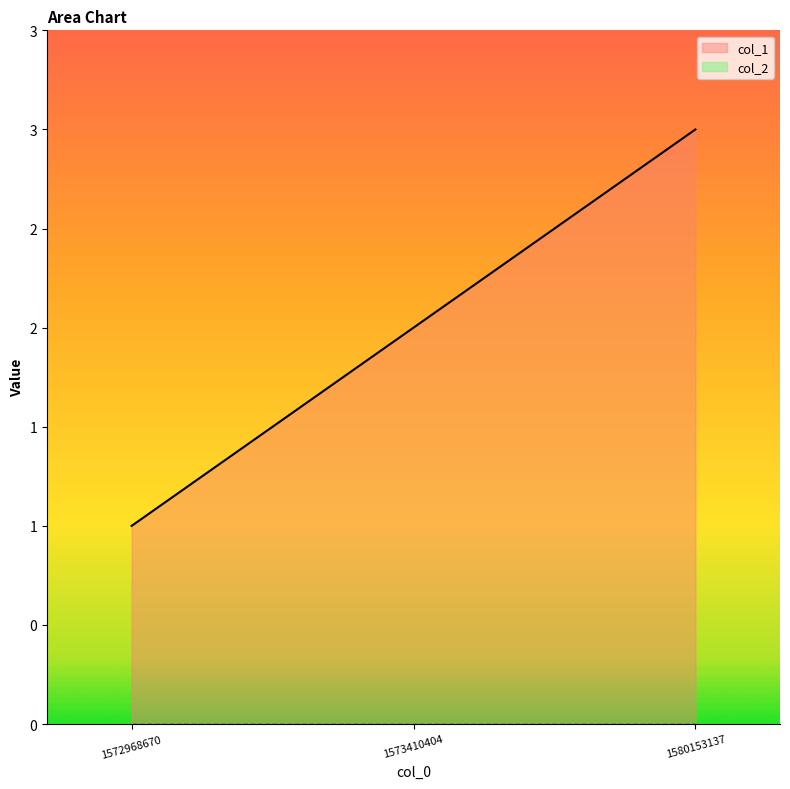

Where does the data first go above 2?

1580153137